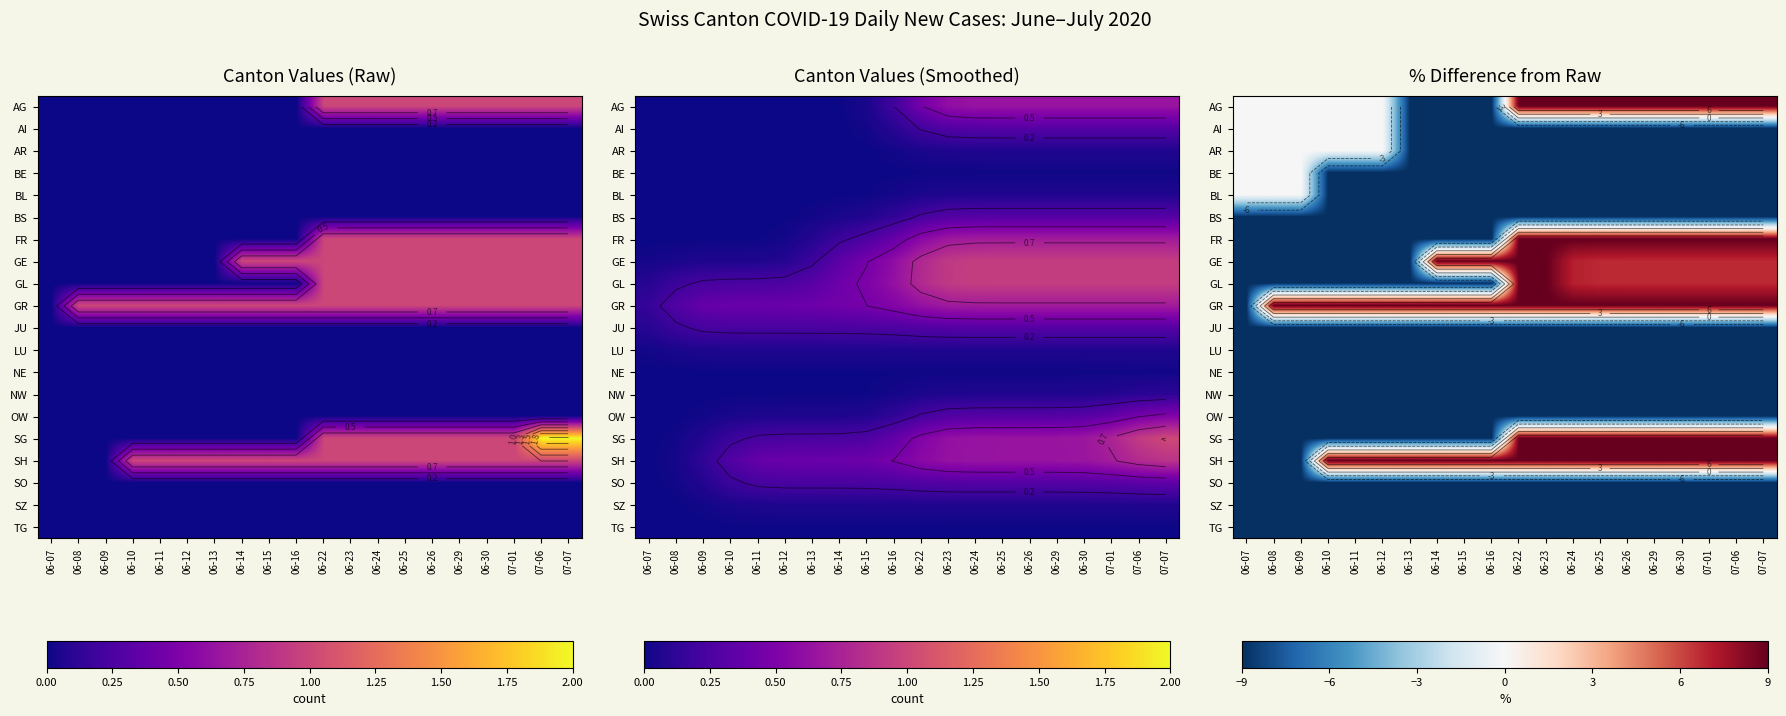

The value of BE at 07-07 is -9.0. True or false?

True